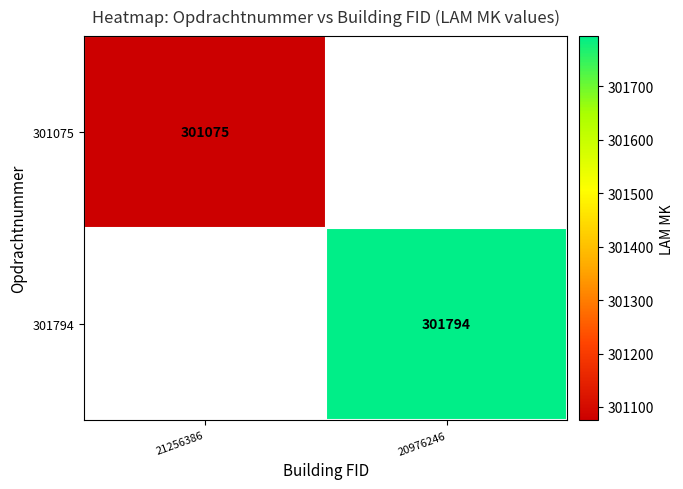

Is the value of 301794 at 20976246 greater than the value of 301075 at 21256386?

Yes